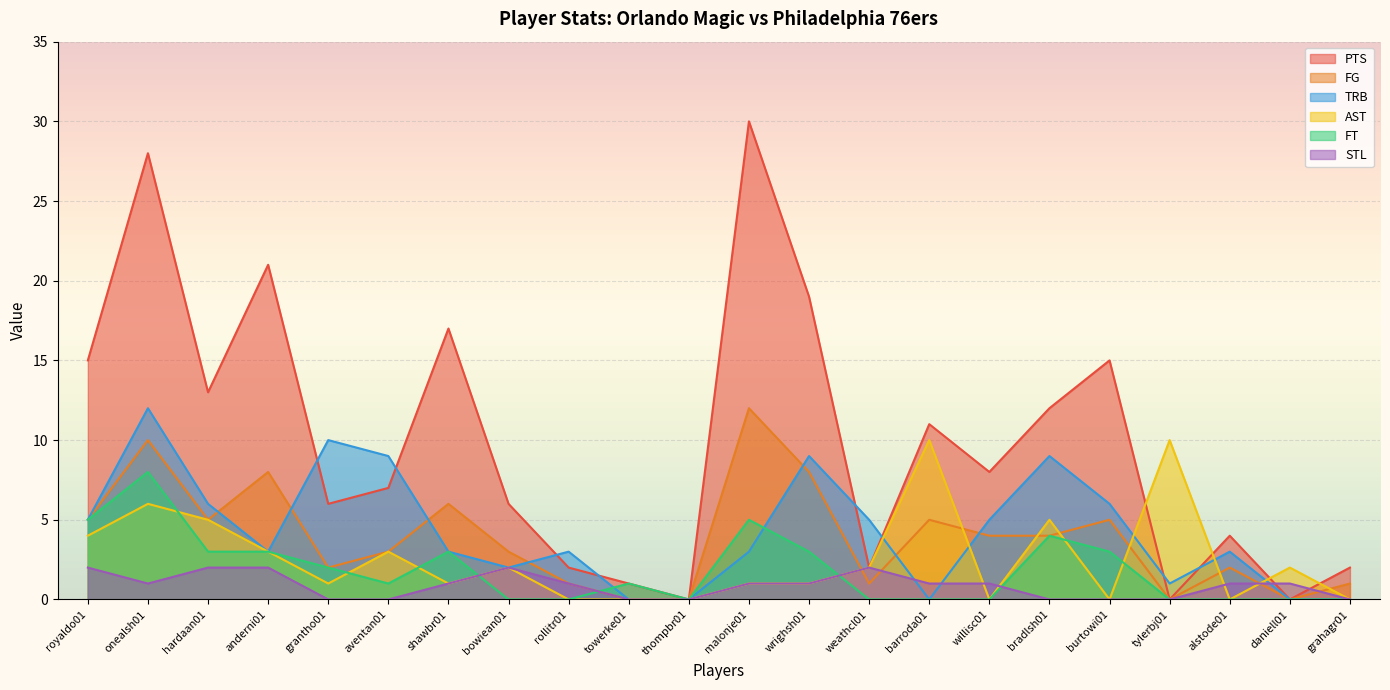

Reading right to left, what are all the values shown in this chart?

PTS: grahagr01=2	daniell01=0	alstode01=4	tylerbj01=0	burtowi01=15	bradlsh01=12	willisc01=8	barroda01=11	weathcl01=2	wrighsh01=19	malonje01=30	thompbr01=0	towerke01=1	rollitr01=2	bowiean01=6	shawbr01=17	aventan01=7	grantho01=6	anderni01=21	hardaan01=13	onealsh01=28	royaldo01=15
FG: grahagr01=1	daniell01=0	alstode01=2	tylerbj01=0	burtowi01=5	bradlsh01=4	willisc01=4	barroda01=5	weathcl01=1	wrighsh01=8	malonje01=12	thompbr01=0	towerke01=0	rollitr01=1	bowiean01=3	shawbr01=6	aventan01=3	grantho01=2	anderni01=8	hardaan01=5	onealsh01=10	royaldo01=5
AST: grahagr01=0	daniell01=2	alstode01=0	tylerbj01=10	burtowi01=0	bradlsh01=5	willisc01=0	barroda01=10	weathcl01=2	wrighsh01=1	malonje01=1	thompbr01=0	towerke01=0	rollitr01=0	bowiean01=2	shawbr01=1	aventan01=3	grantho01=1	anderni01=3	hardaan01=5	onealsh01=6	royaldo01=4
FT: grahagr01=0	daniell01=0	alstode01=0	tylerbj01=0	burtowi01=3	bradlsh01=4	willisc01=0	barroda01=0	weathcl01=0	wrighsh01=3	malonje01=5	thompbr01=0	towerke01=1	rollitr01=0	bowiean01=0	shawbr01=3	aventan01=1	grantho01=2	anderni01=3	hardaan01=3	onealsh01=8	royaldo01=5
TRB: grahagr01=0	daniell01=0	alstode01=3	tylerbj01=1	burtowi01=6	bradlsh01=9	willisc01=5	barroda01=0	weathcl01=5	wrighsh01=9	malonje01=3	thompbr01=0	towerke01=0	rollitr01=3	bowiean01=2	shawbr01=3	aventan01=9	grantho01=10	anderni01=3	hardaan01=6	onealsh01=12	royaldo01=5
STL: grahagr01=0	daniell01=1	alstode01=1	tylerbj01=0	burtowi01=0	bradlsh01=0	willisc01=1	barroda01=1	weathcl01=2	wrighsh01=1	malonje01=1	thompbr01=0	towerke01=0	rollitr01=1	bowiean01=2	shawbr01=1	aventan01=0	grantho01=0	anderni01=2	hardaan01=2	onealsh01=1	royaldo01=2